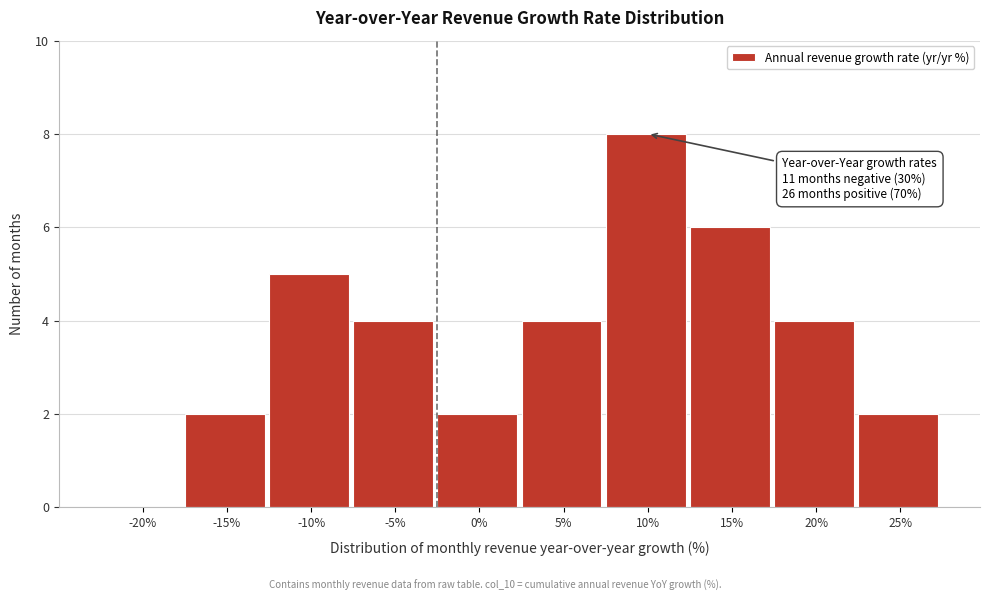

Reading left to right, transcribe all the data shown in this chart.

-20%=0	-15%=2	-10%=5	-5%=4	0%=2	5%=4	10%=8	15%=6	20%=4	25%=2